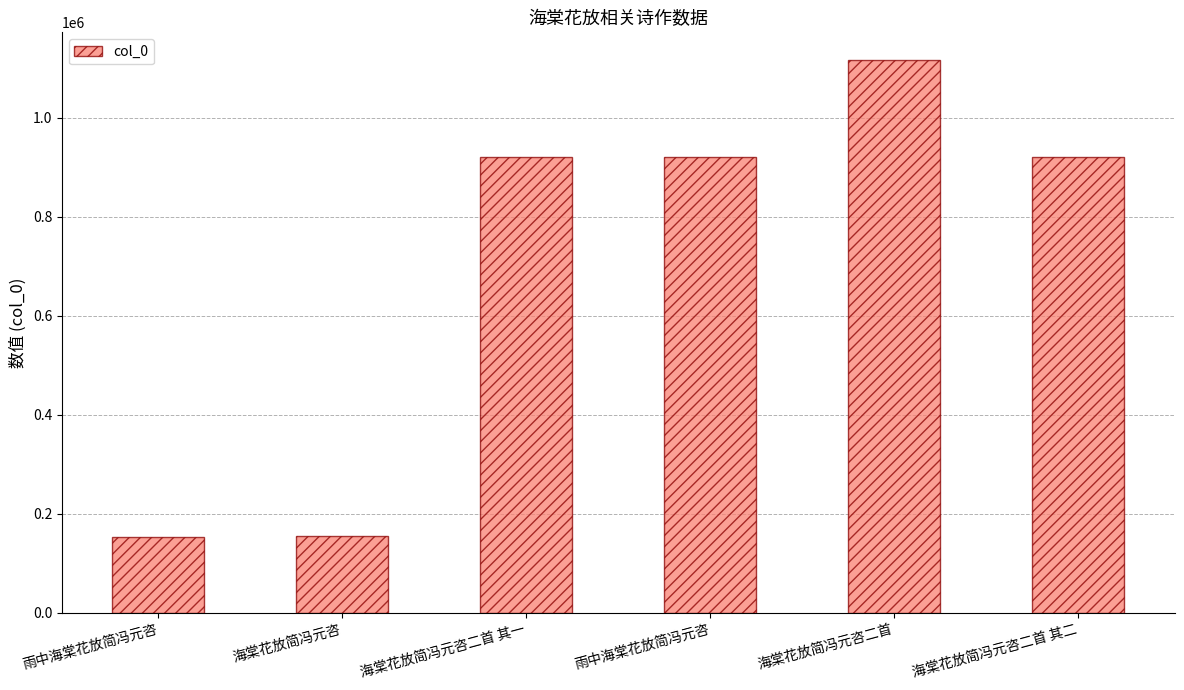

List the labels in order of value, largest first.

海棠花放简冯元咨二首, 海棠花放简冯元咨二首 其一, 海棠花放简冯元咨二首 其二, 雨中海棠花放简冯元咨, 海棠花放简冯元咨, 雨中海棠花放简冯元咨